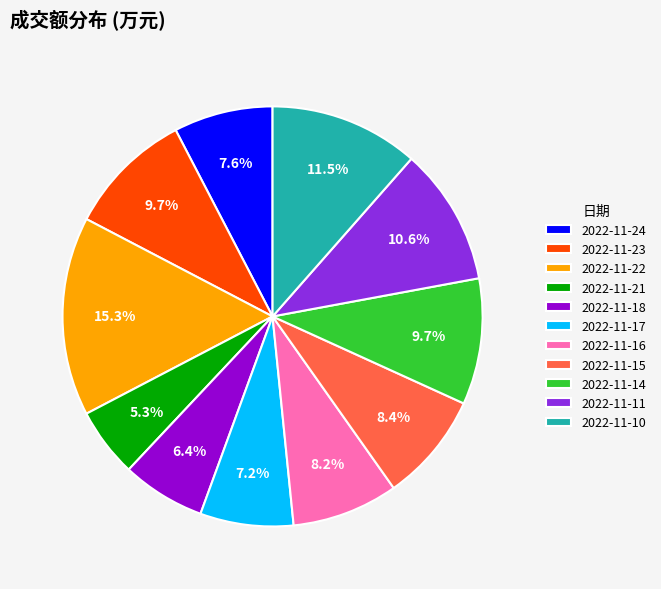

What is the smallest slice in the pie chart?

2022-11-21